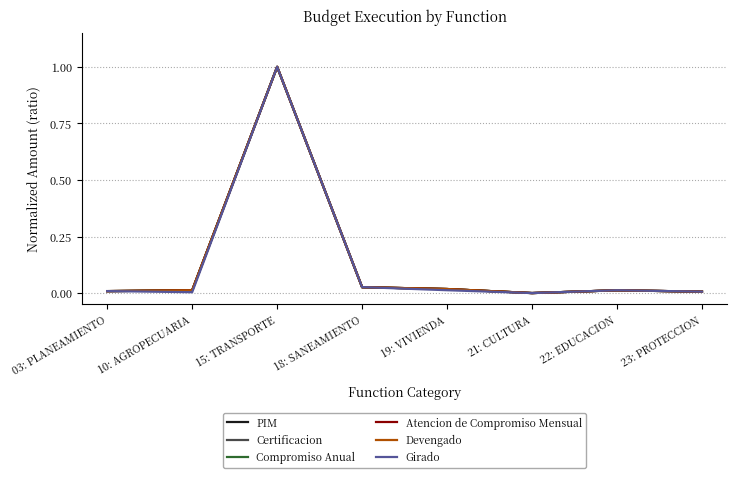

Where do Certificacion and Girado first cross each other?

03: PLANEAMIENTO and 10: AGROPECUARIA